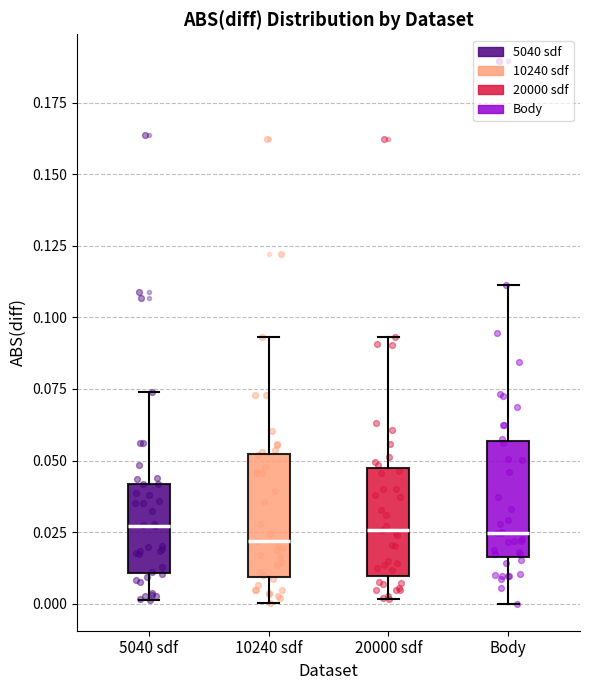

Where does the median line of the box for Body sit on the y-axis? The values are not printed on the chart, so give them approximately, as read against the axis.

0.025